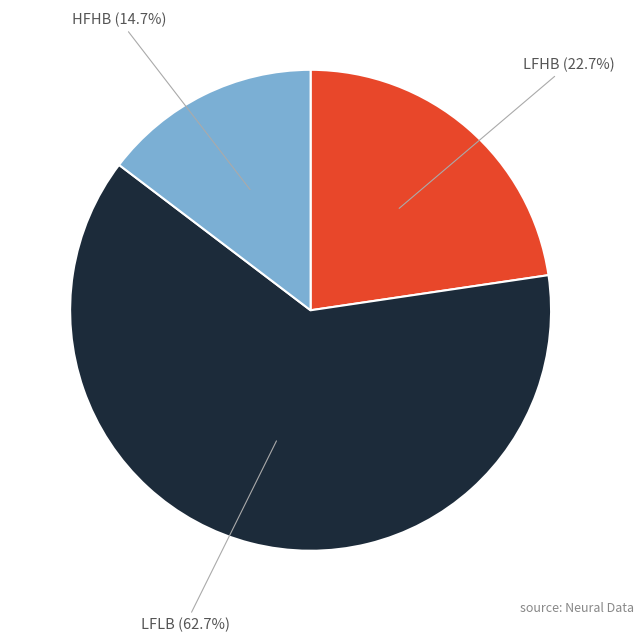

Is there a majority slice in this chart?

Yes